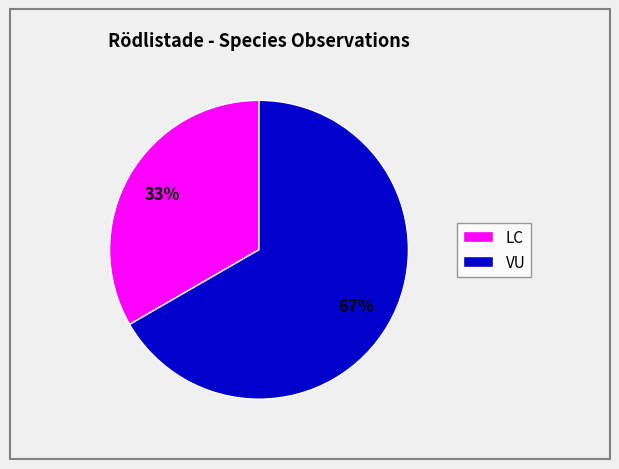

To the nearest percent, what is the average slice percentage?

50%